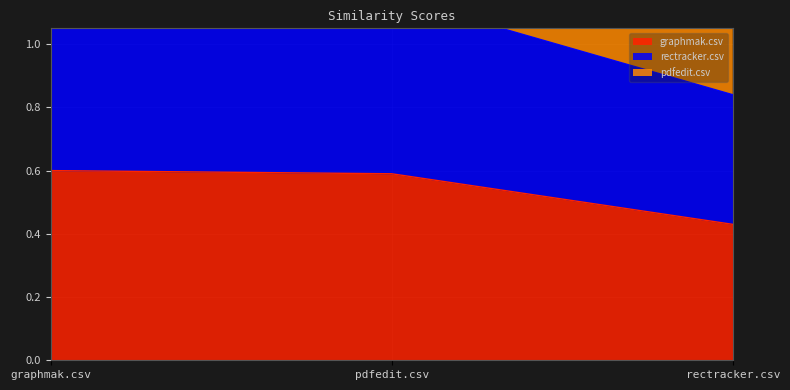

Is the value of graphmak.csv at pdfedit.csv greater than the value of rectracker.csv at graphmak.csv?

No